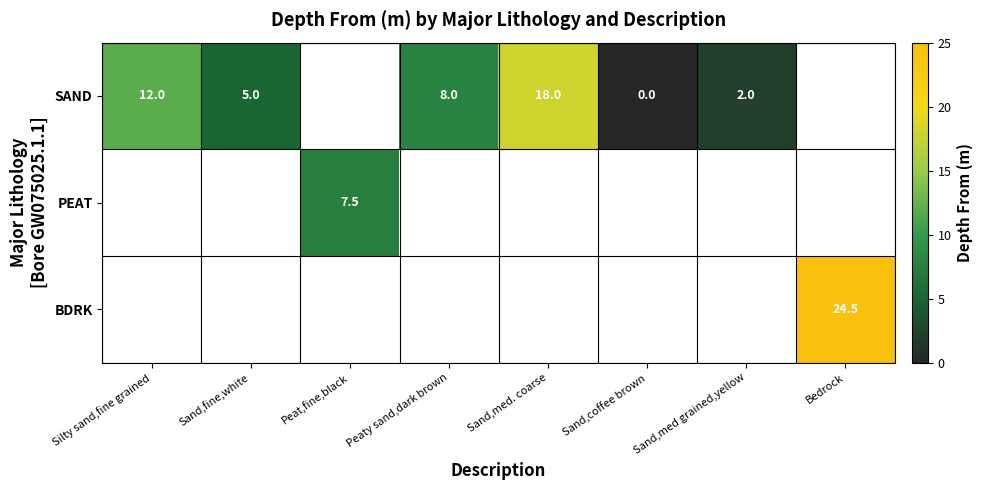

True or false: SAND has a value of 1.2 at Sand,med grained,yellow.

False